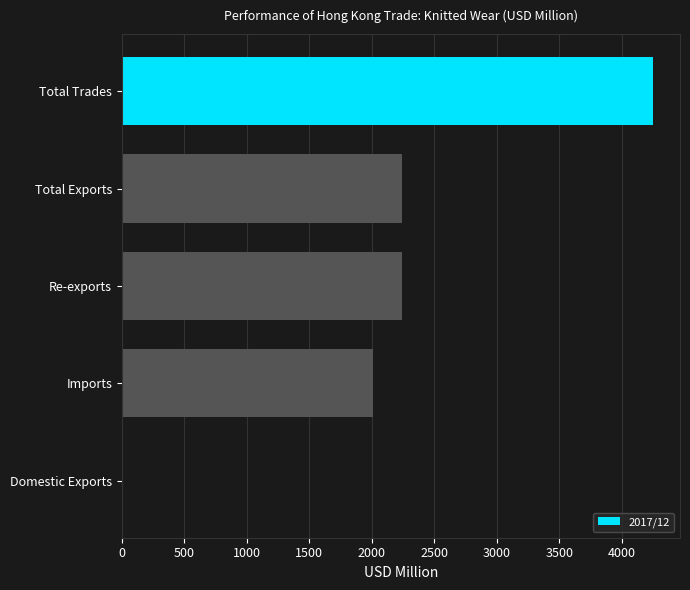

What is the sum of all values?

10755.3